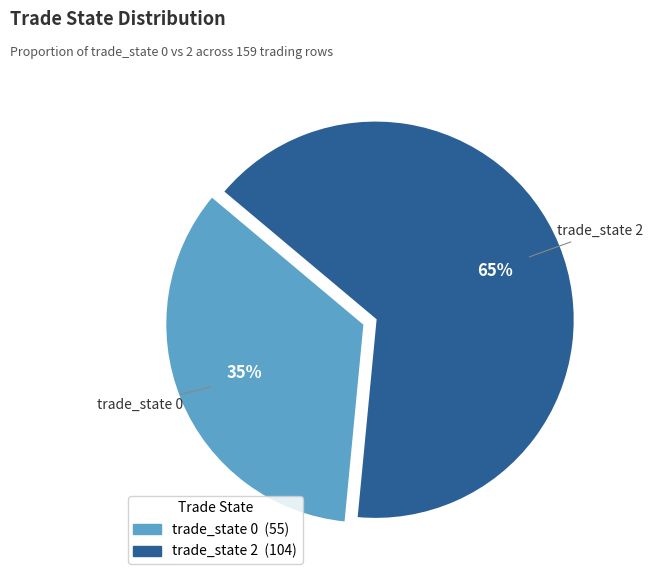

Does any single category account for the majority?

Yes